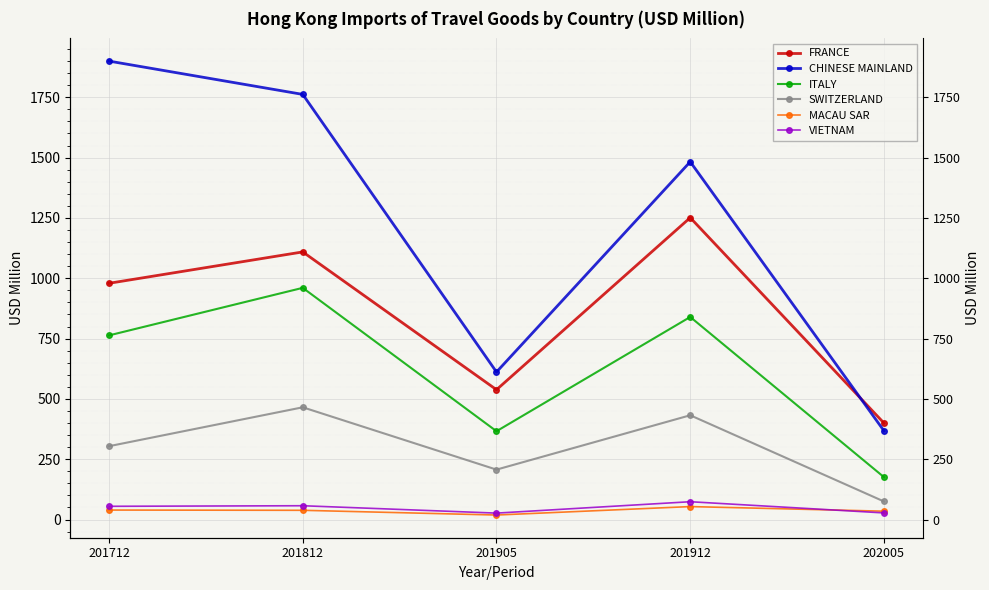

Which category has the lowest value across all series?

201905